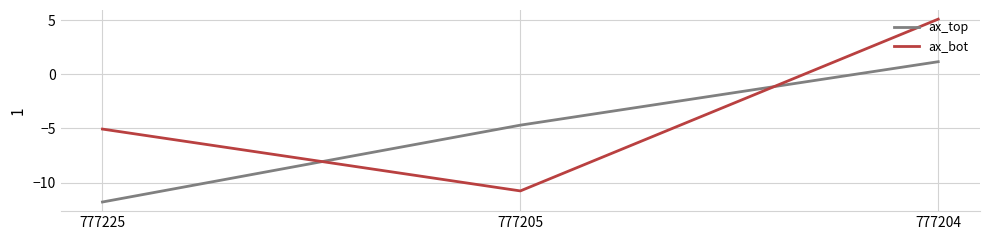

Reading left to right, list all the values displayed in this chart.

ax_top: 777225=-11.8	777205=-4.7	777204=1.2
ax_bot: 777225=-5.1	777205=-10.8	777204=5.1